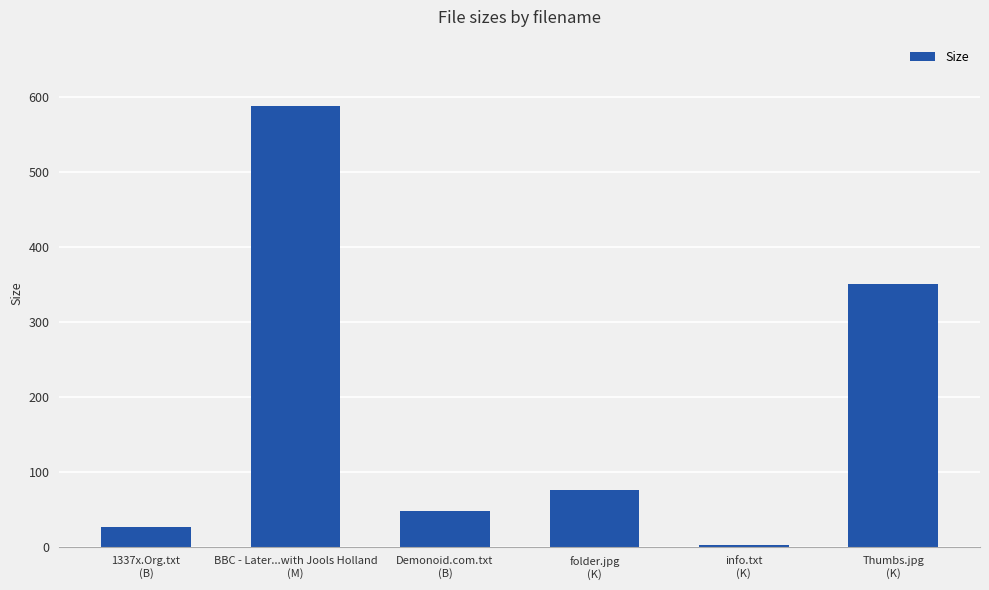

Are the bars grouped side by side (vs. stacked)?

No